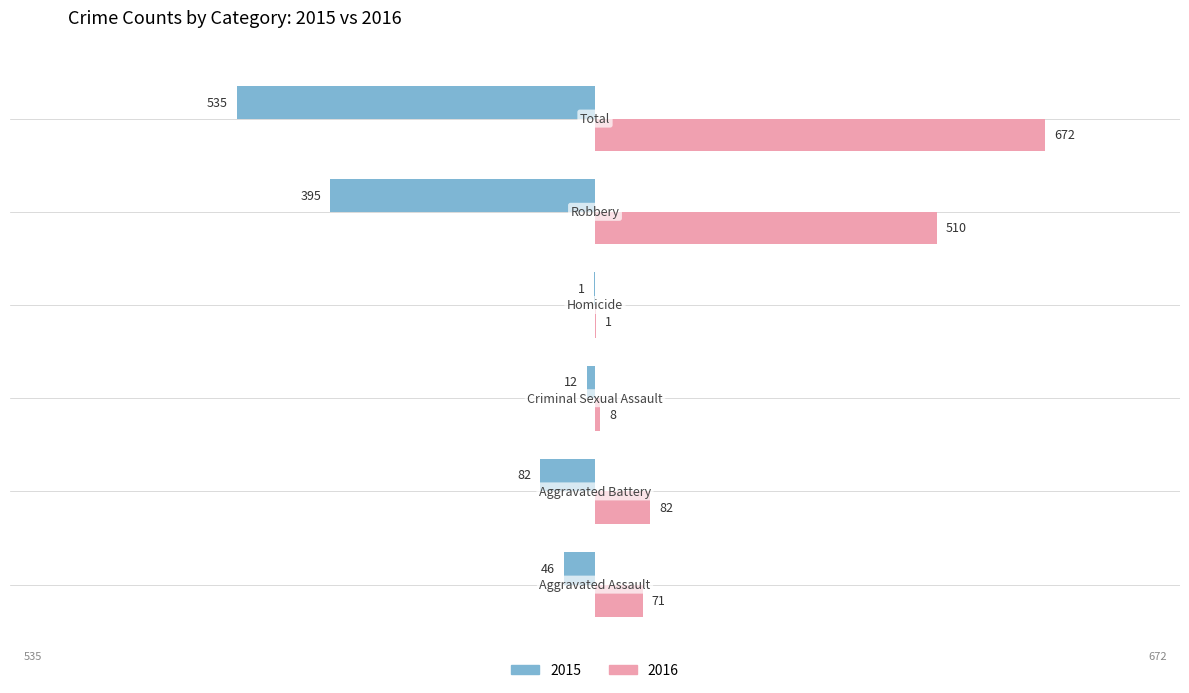

What is the maximum value shown in the chart?

672